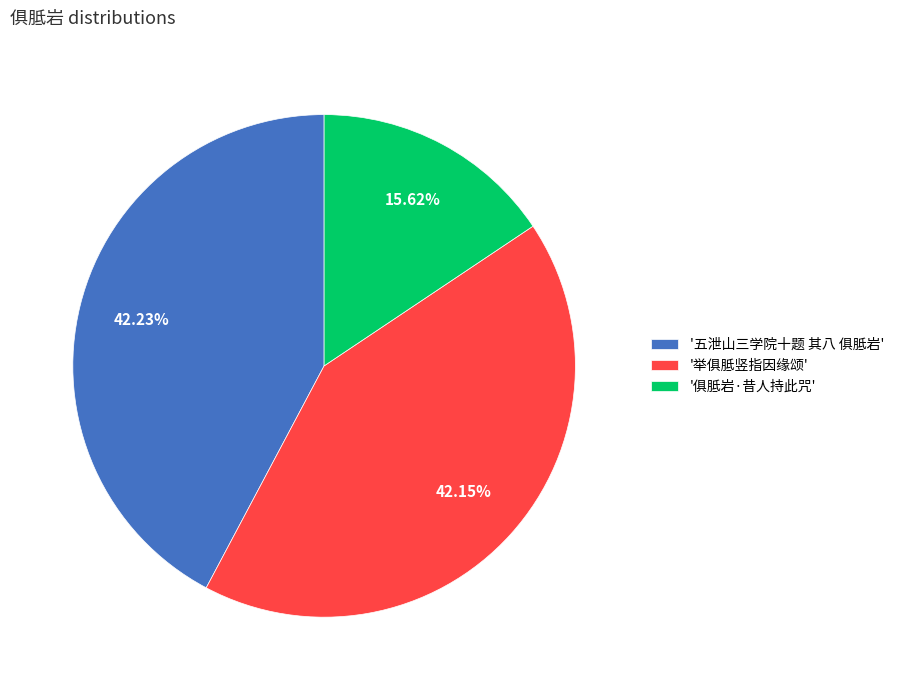

Count the number of slices in the pie.

3